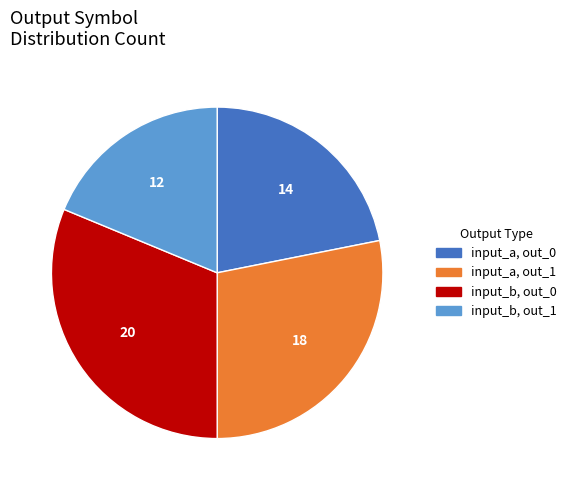

Combined, do input_a, out_1 and input_b, out_0 account for over 50%?

Yes